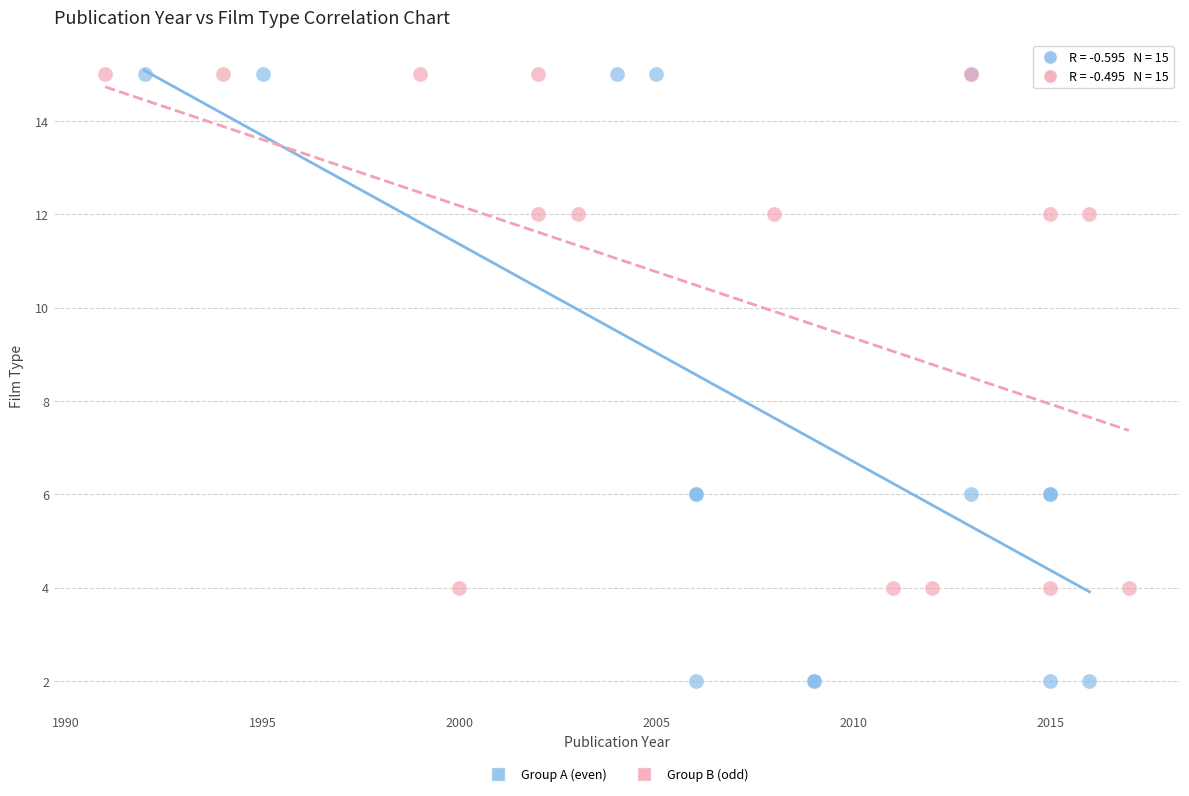

Which series reaches the minimum Y coordinate?

Group A (even)